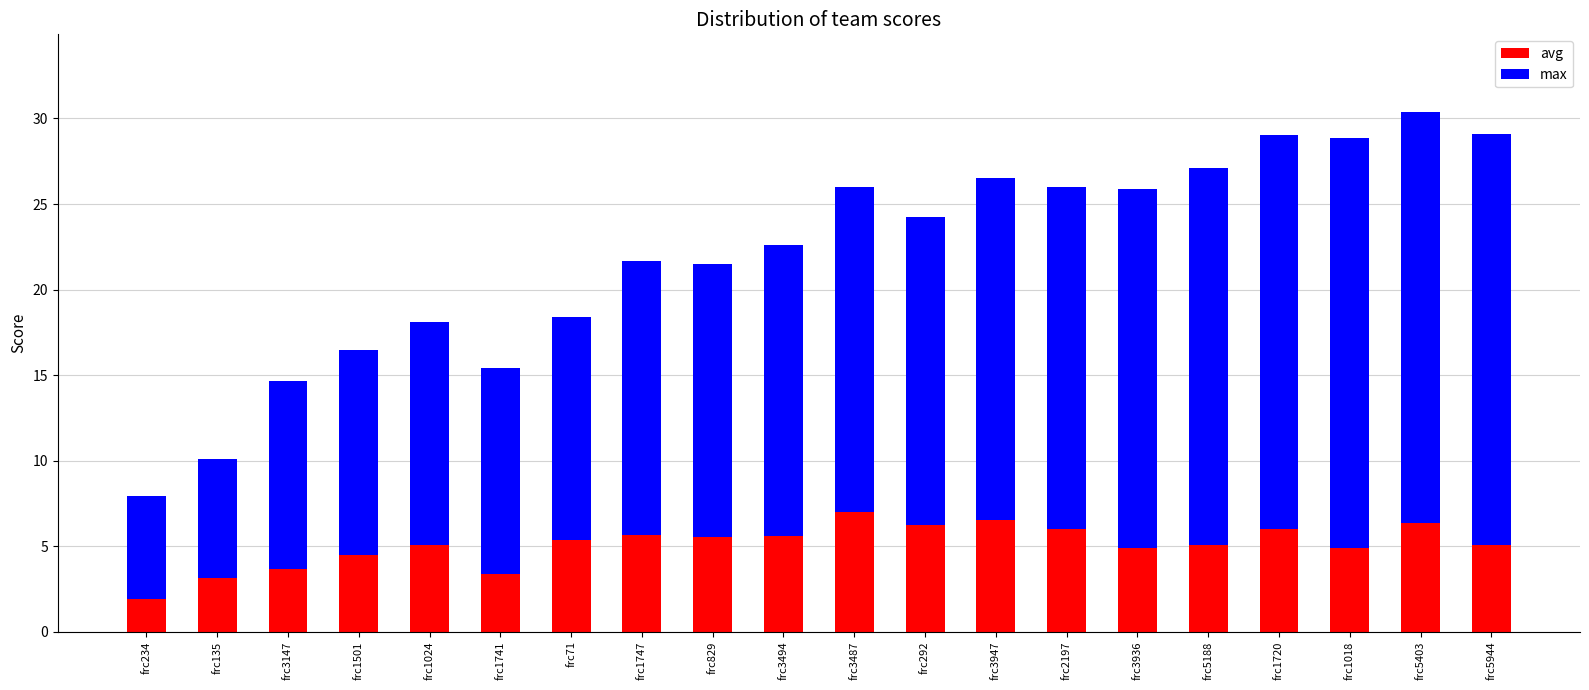

What is the difference between the second highest and minimum values in the avg series?

4.6